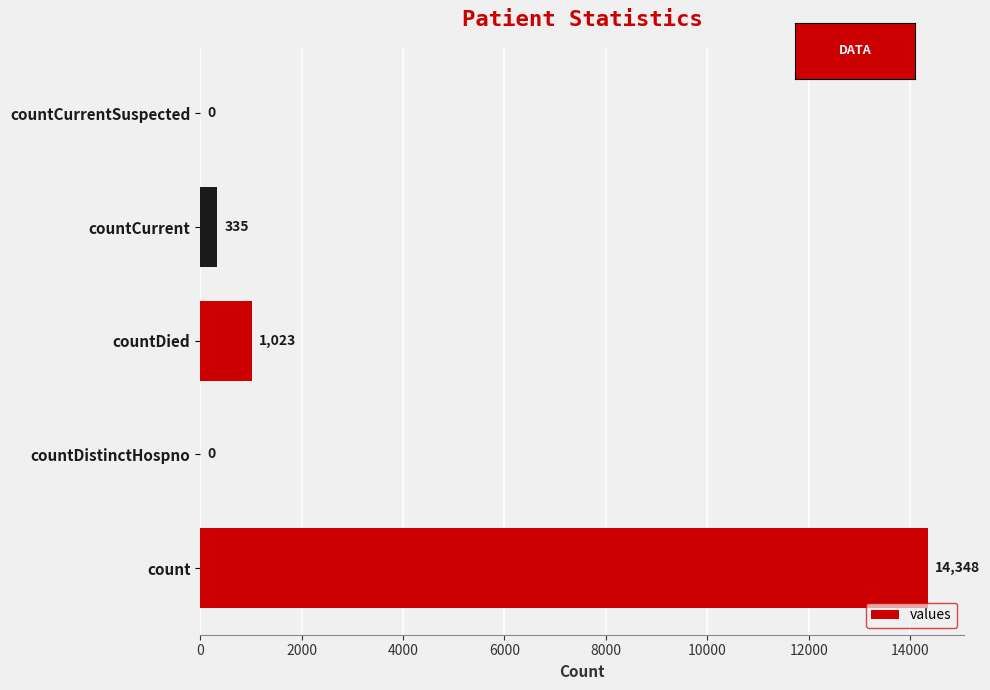

What is the greatest value displayed?

14348